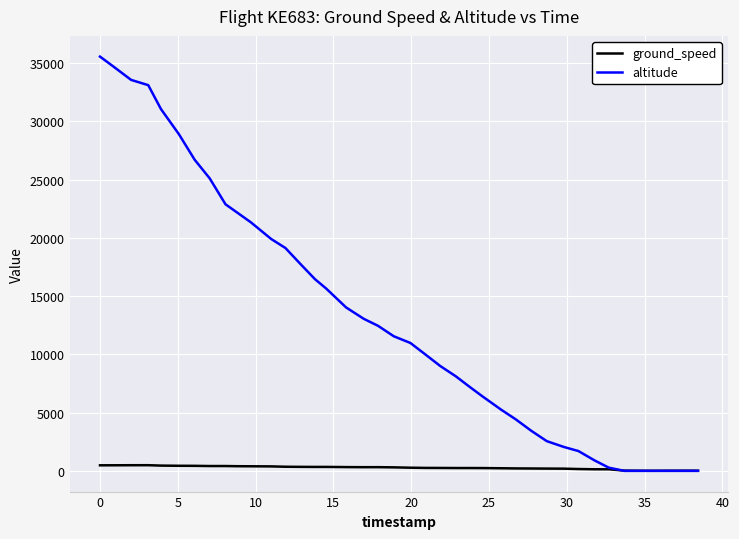

Which series has the largest range (max minus min)?

altitude